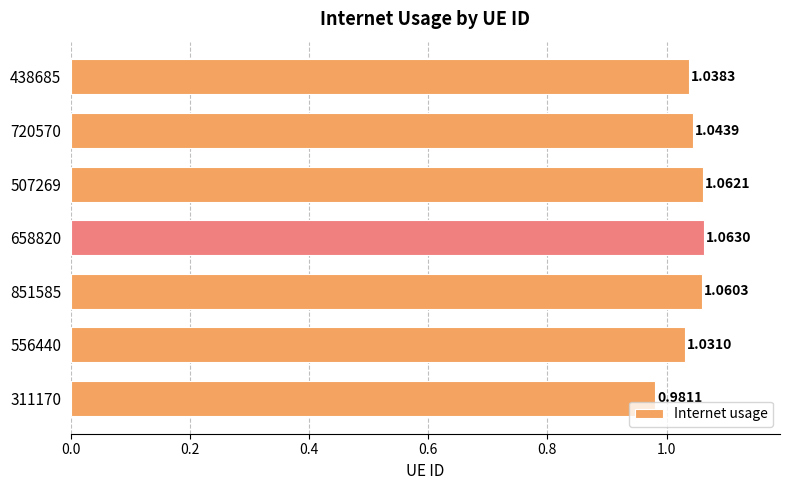

What is the sum of all values?

7.3